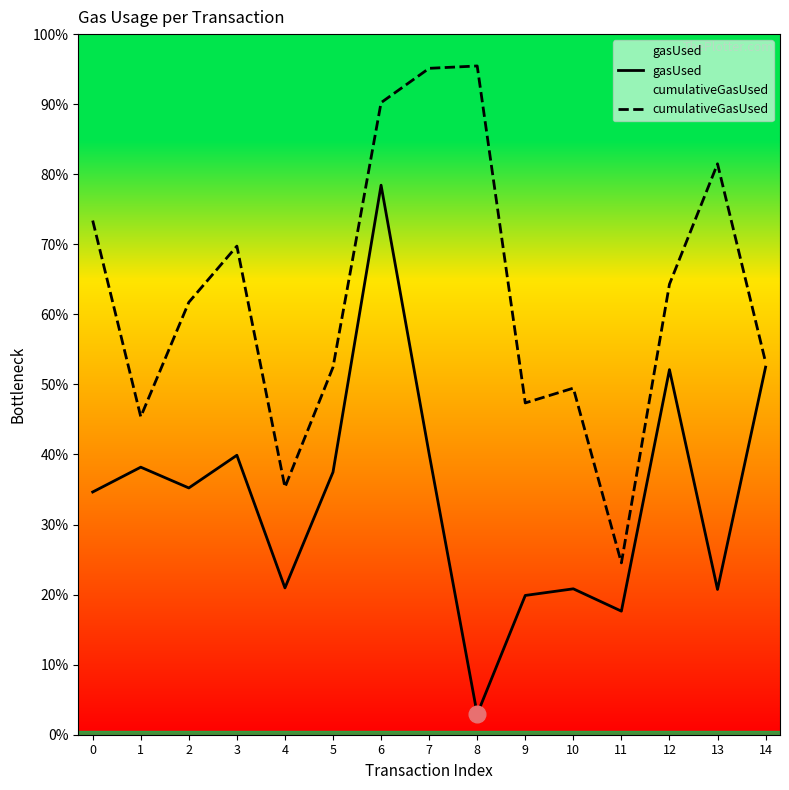

What is the value of the gasUsed point at the 10th from the left?

1630065